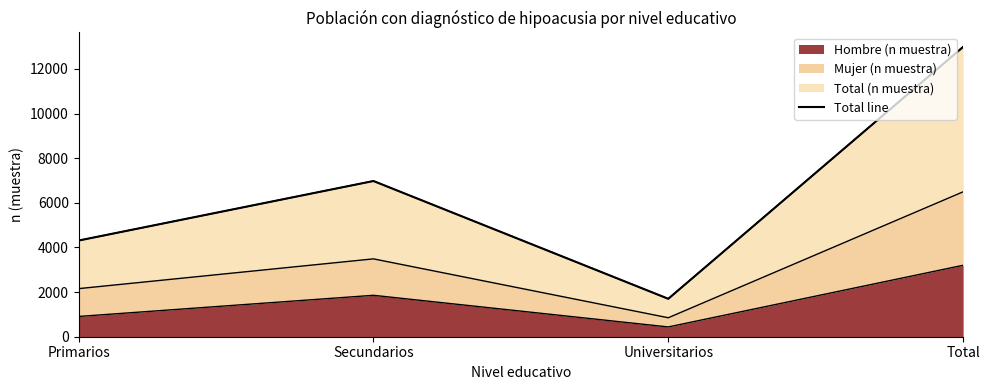

What is the difference between the values at Secundarios and Primarios?

2668